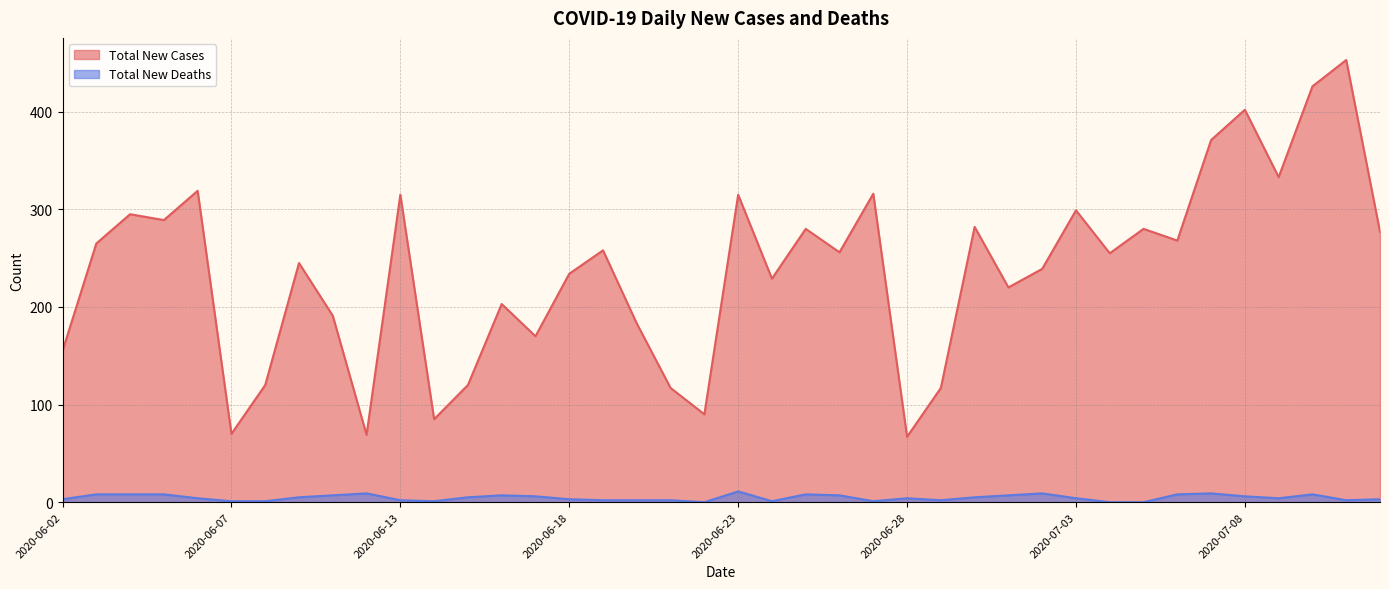

True or false: Total New Cases has a value of 560 at 2020-07-09.

False